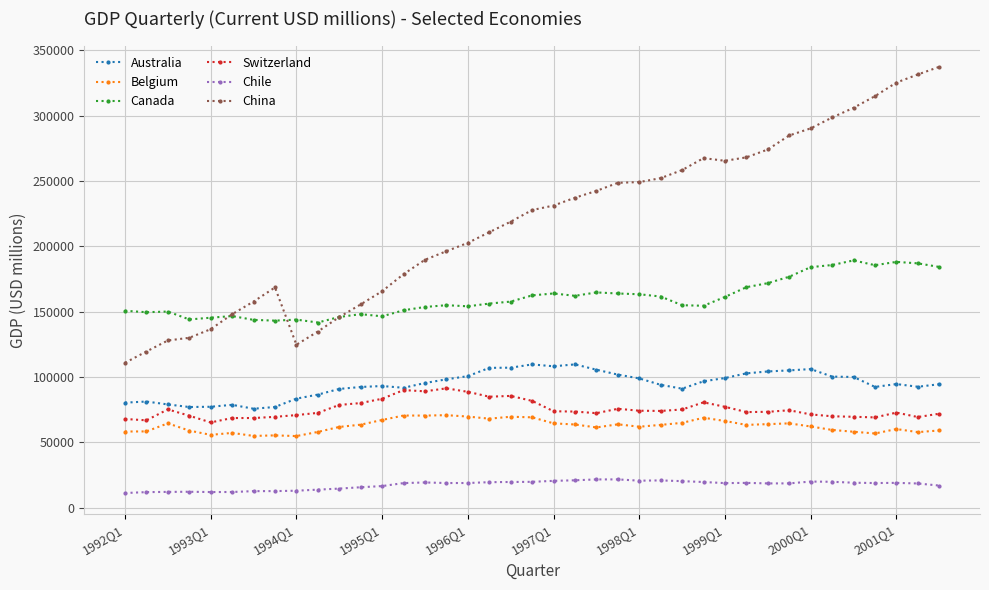

What is the average value of the Canada series?

160584.2